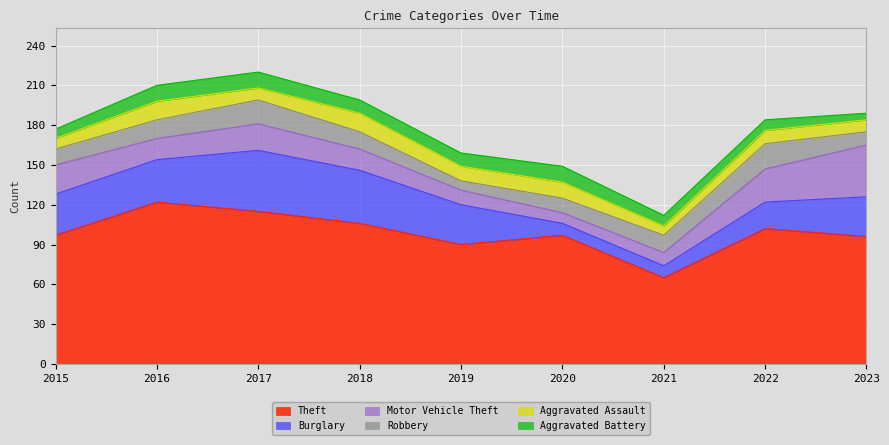

What is the value of the Motor Vehicle Theft point at the 6th from the left?

8